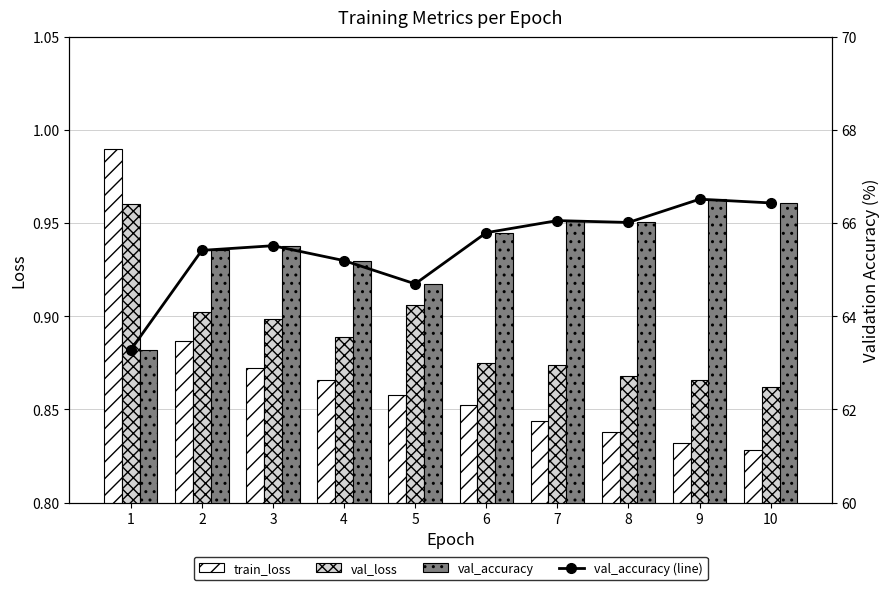

How many bars are there in each group?

4